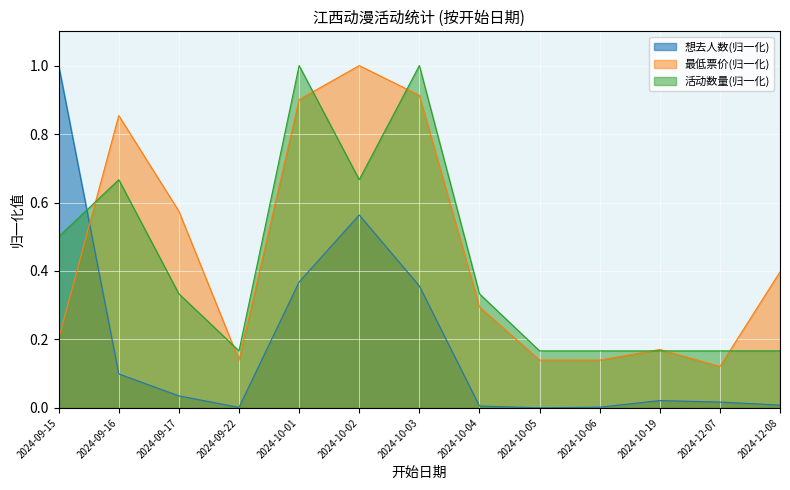

What is the difference between the highest and lowest values at 2024-10-19?

0.1